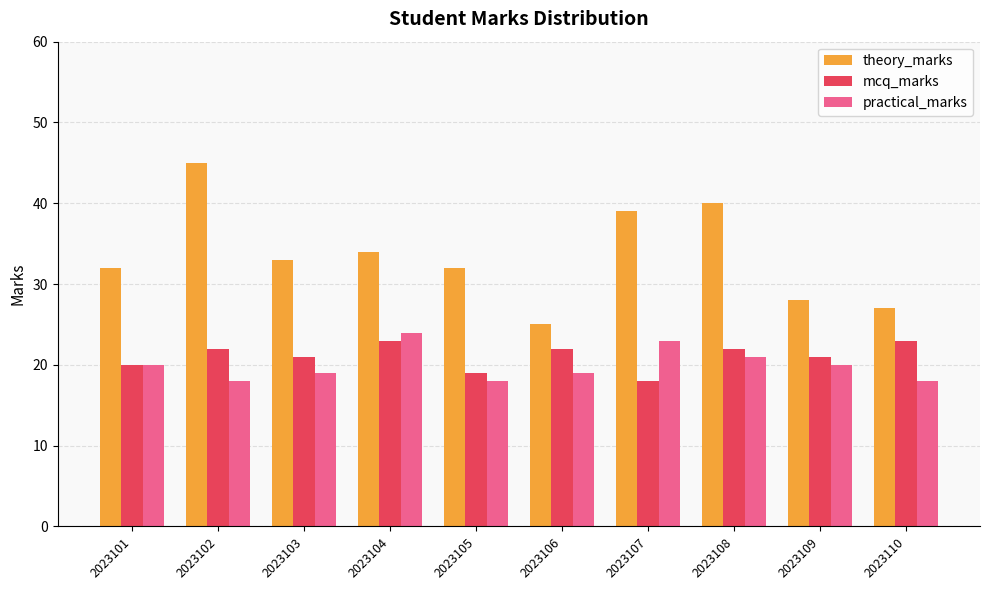

How many practical_marks values are between 18 and 21?

8